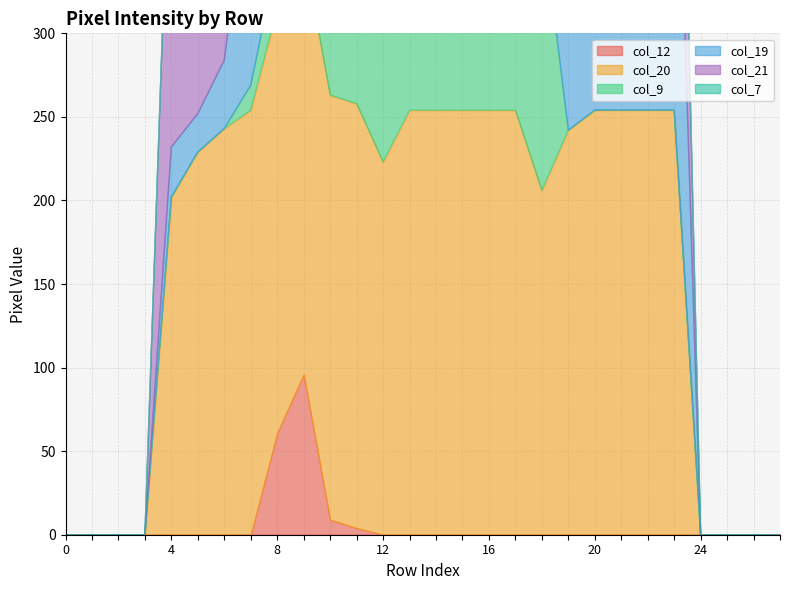

Rank the series by their maximum value, from highest to lowest.

col_20, col_9, col_19, col_21, col_7, col_12